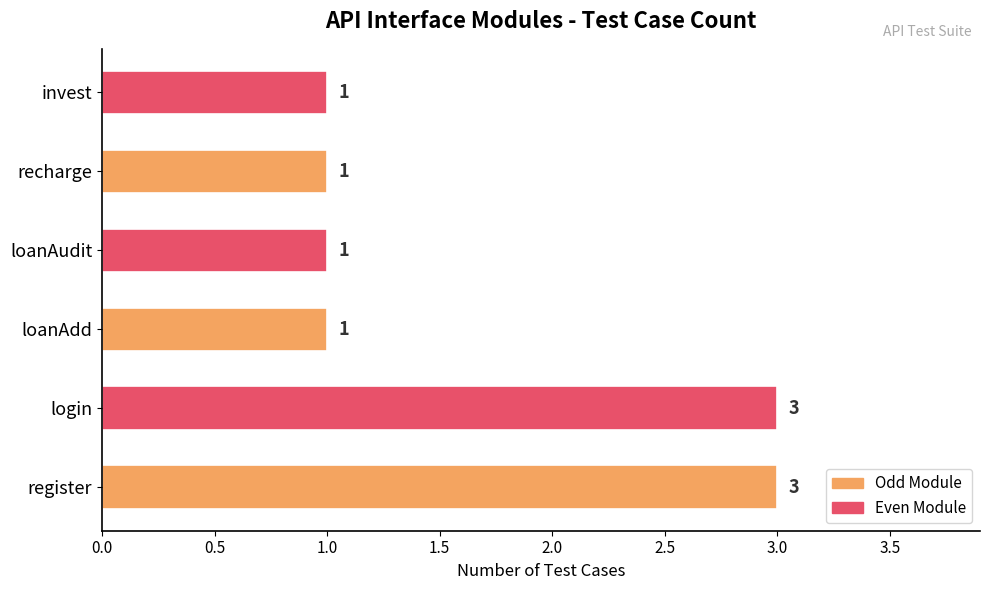

Which has a higher value, login or loanAdd?

login